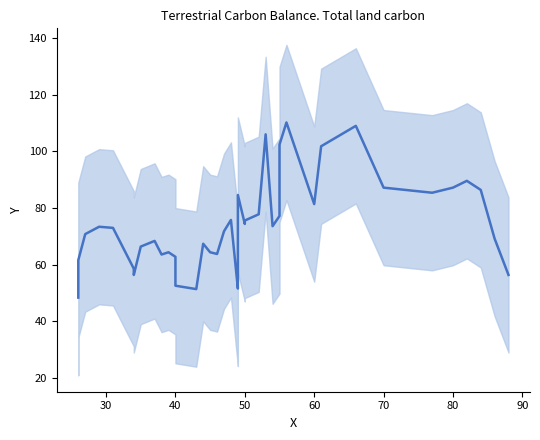

What is the label of the 34th point from the right?

80